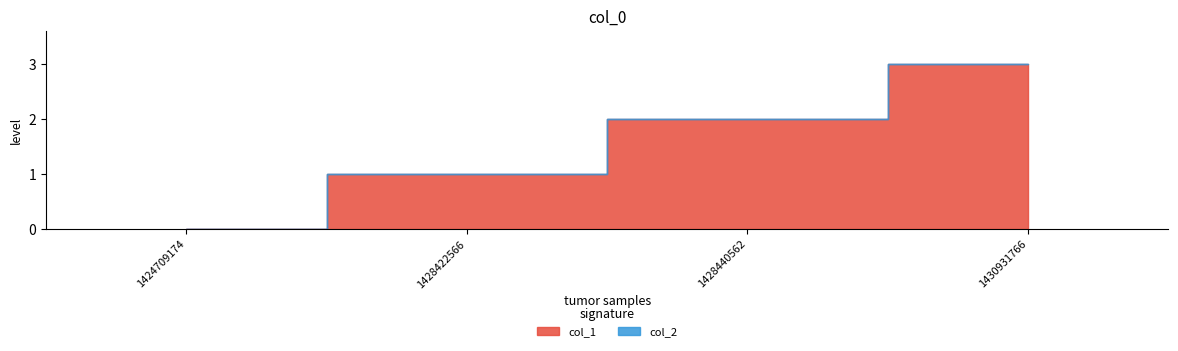

The value of col_1 at 1428440562 is 1. True or false?

False